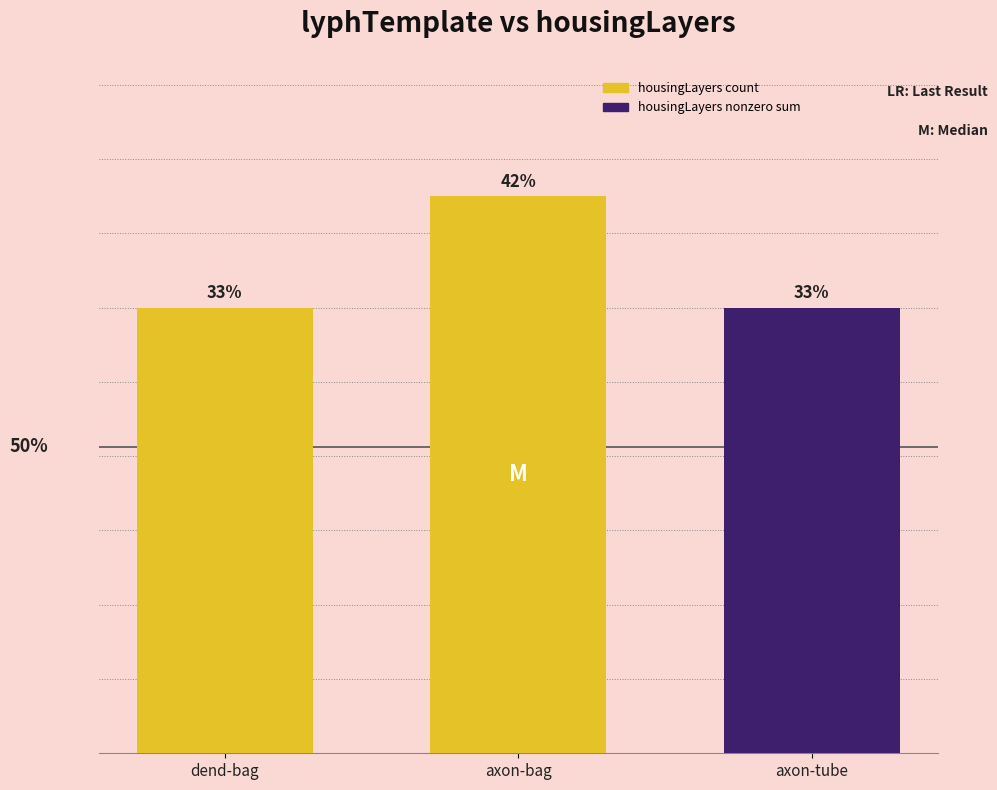

What are all the series names shown in the legend?

housingLayers count, housingLayers nonzero sum